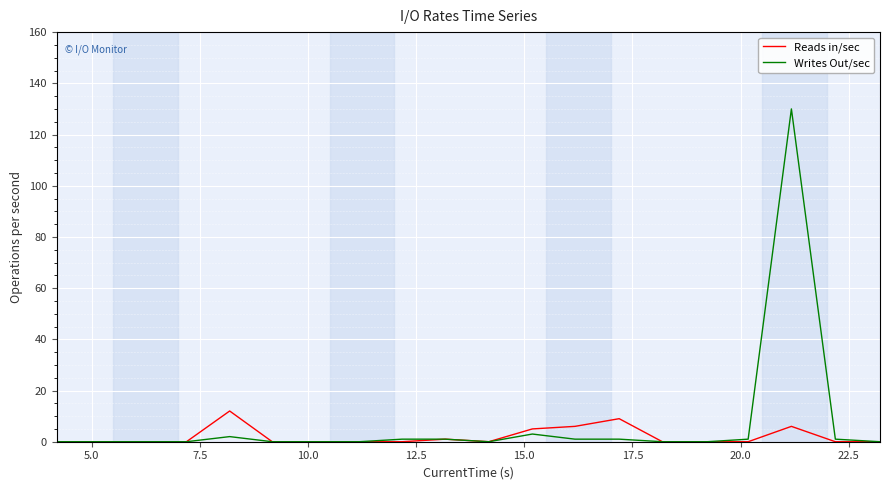

Which series has the widest spread of values?

Writes Out/sec